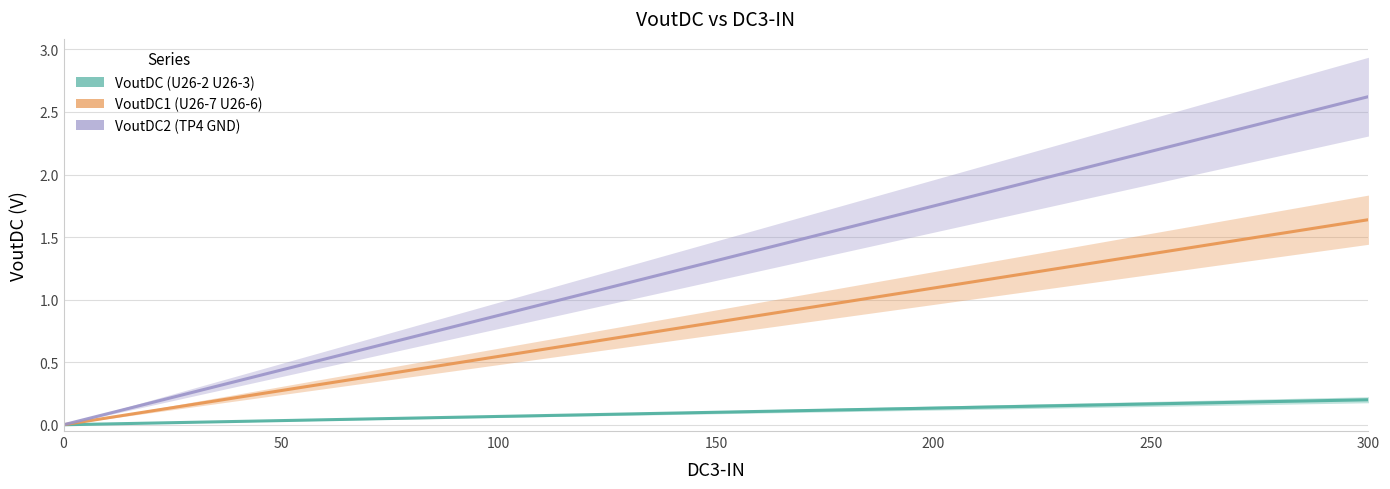

How many positive values does the VoutDC (U26-2 U26-3) series have?

12